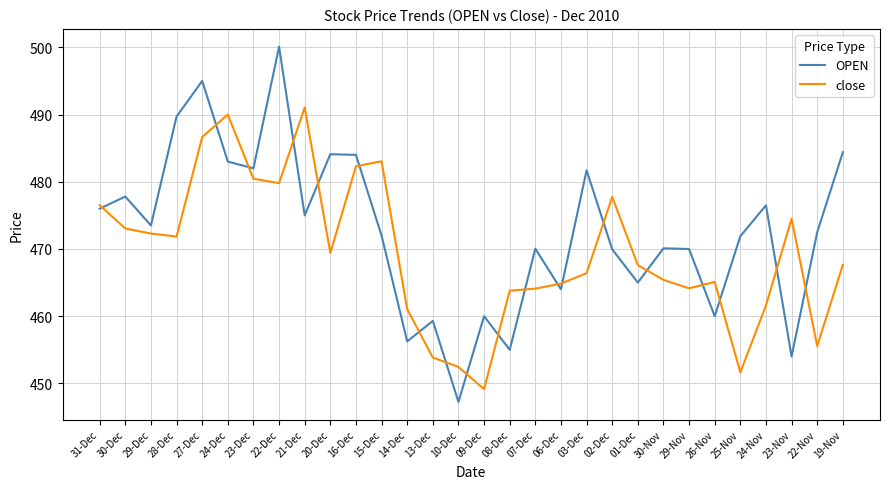

In OPEN, how many points are lower than both neighbors (excluding endpoints)?

10